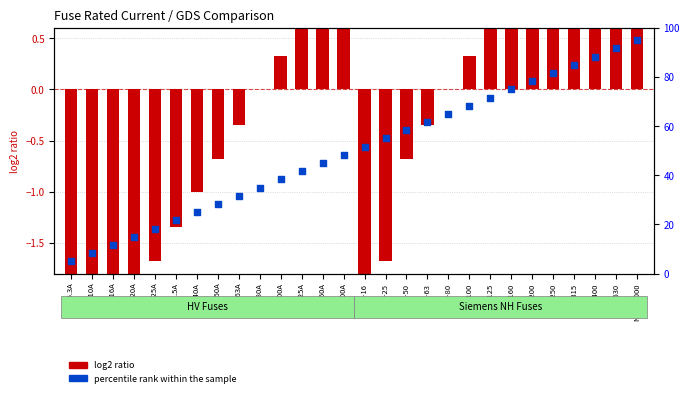

What is the change in value from HV 31.5A to HV 40A?

+3.3